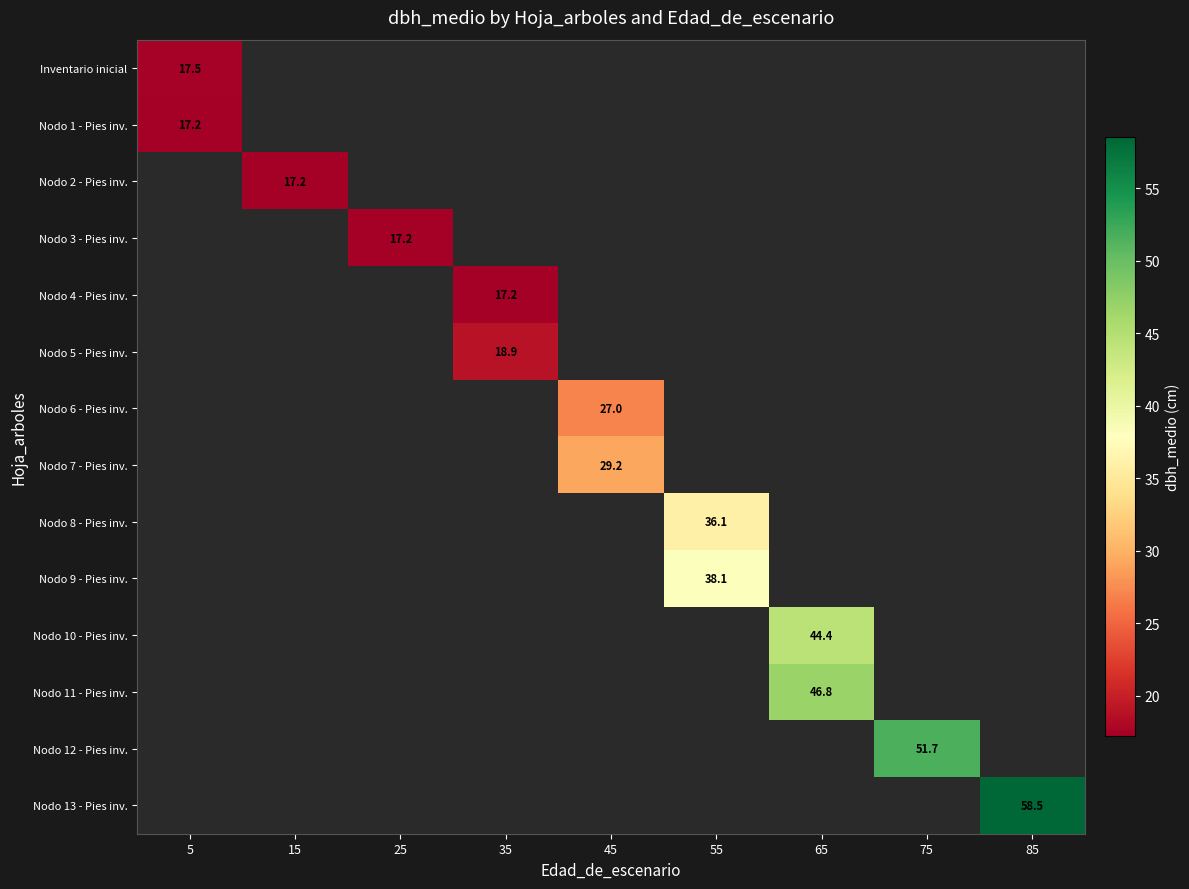

At how many categories does at least one series exceed 27?

5